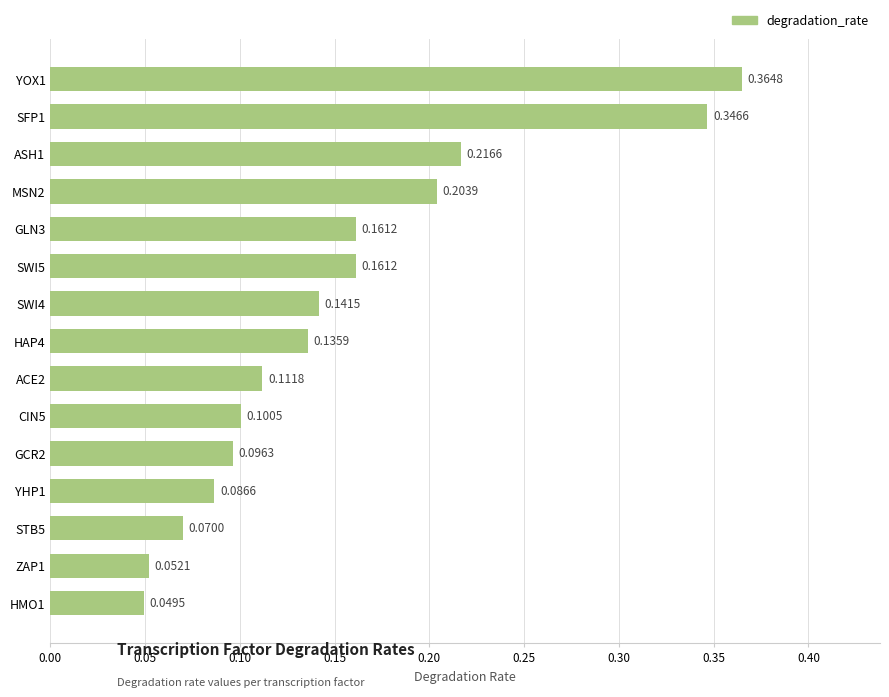

What is the sum of all values?

2.3